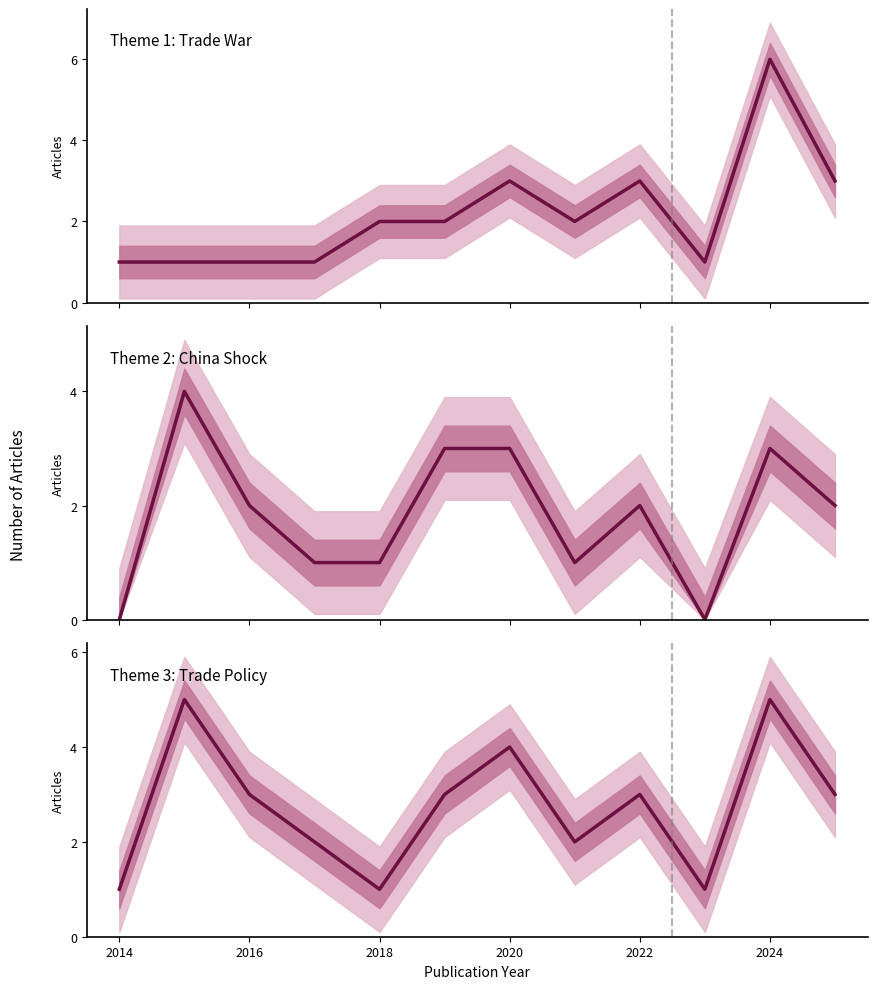

Count the number of categories in the chart.

12